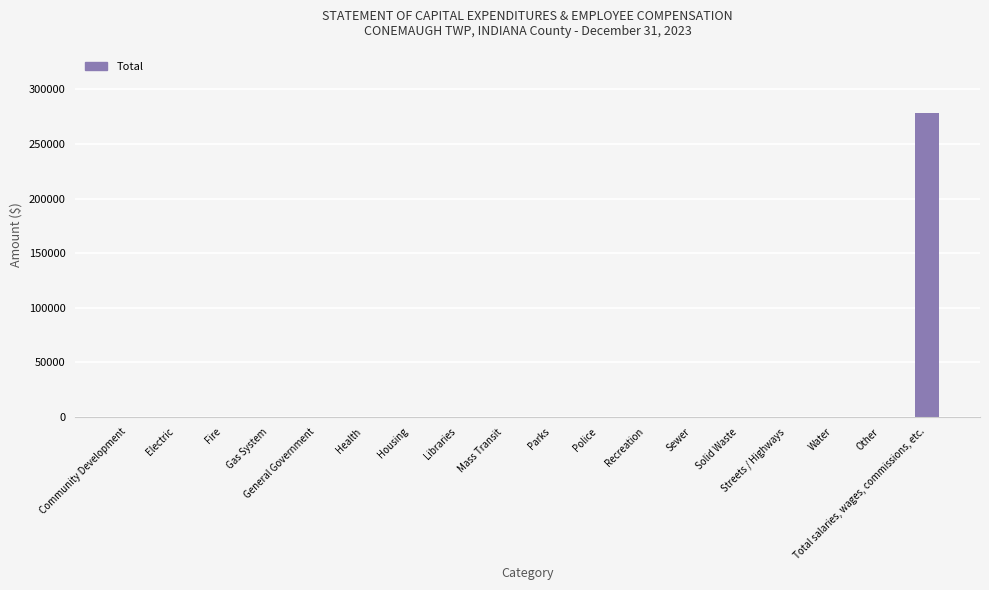

The value at Electric is 0. True or false?

True